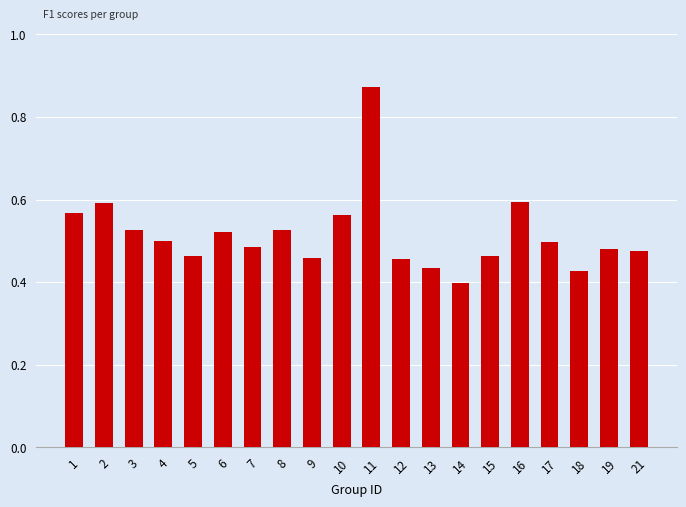

Is it true that the value at 21 is 0.5?

True